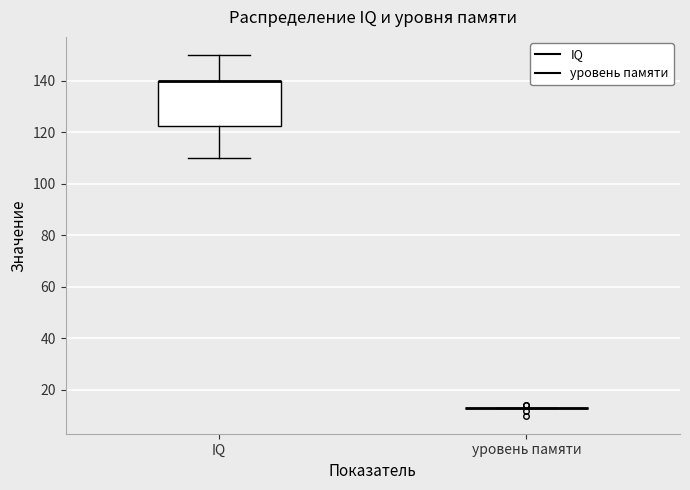

Reading left to right, read every box against the y-axis: the position of its median line, the range the box covers, and the ends of its whiskers. The values are not printed on the chart, so give them approximately, as read against the axis.

IQ: median 140 (drawn on the box's upper edge), box 122 to 140, whiskers 110 to 150
уровень памяти: box collapsed to a line at 14, whiskers 14 to 14